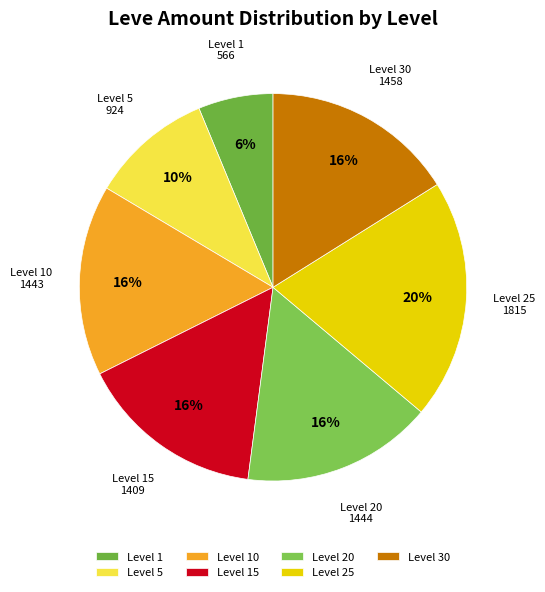

Does any single category account for the majority?

No